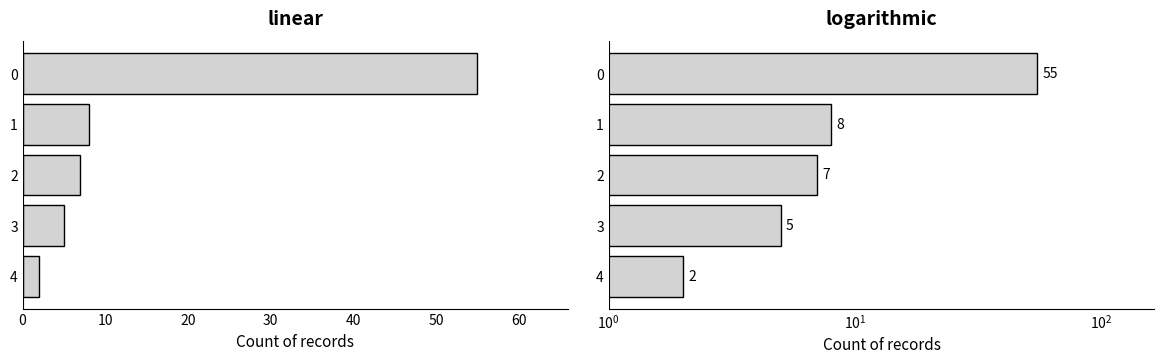

What is the difference between the maximum and minimum values in the truncated counts series?

53